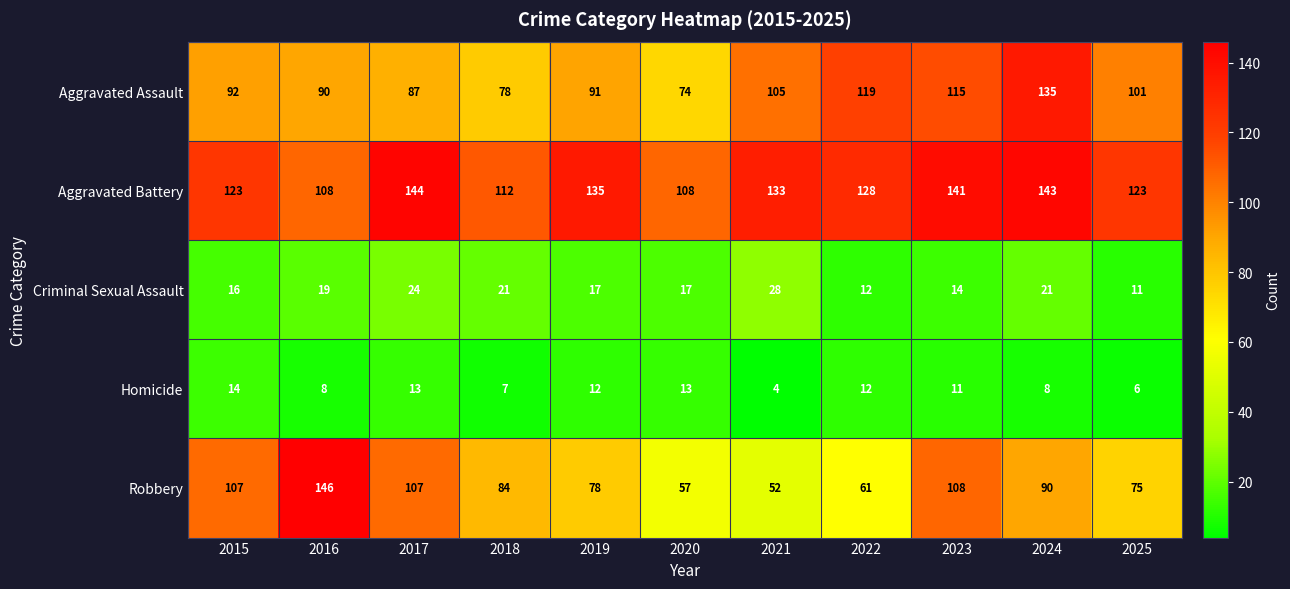

Is it true that Aggravated Battery equals 123 at 2025?

True